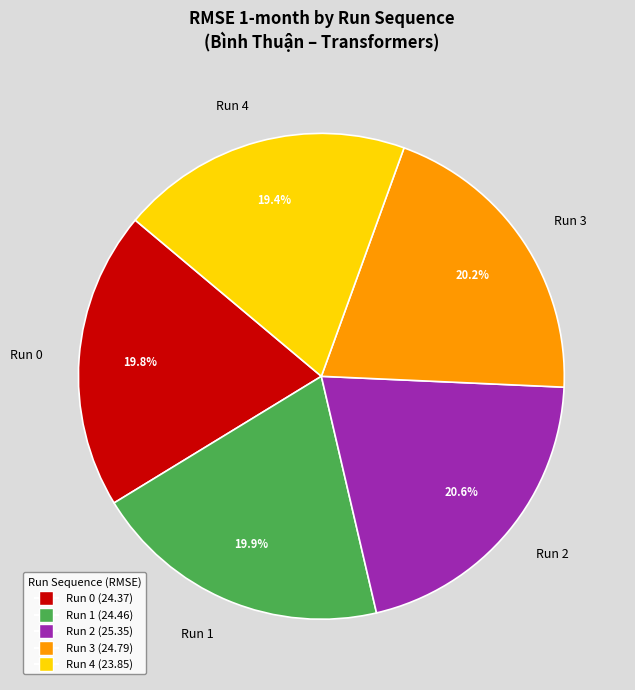

To the nearest percent, what is the combined percentage of Run 4 and Run 1?

39%